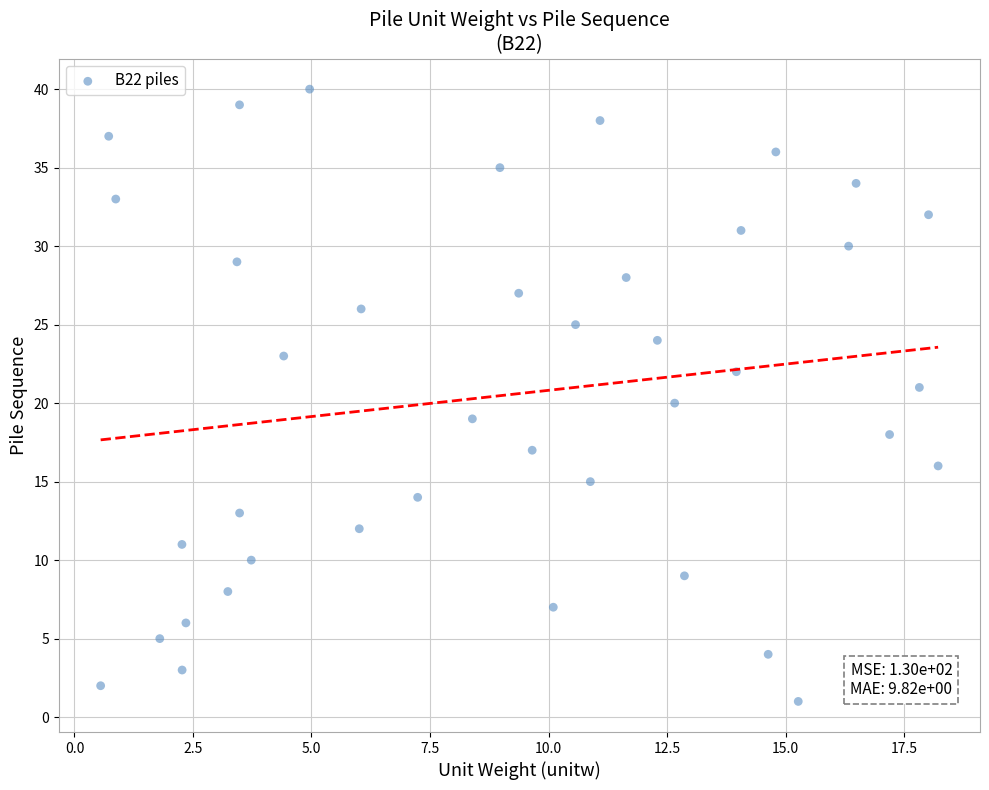

What is the range of Y values (max minus min)?

39